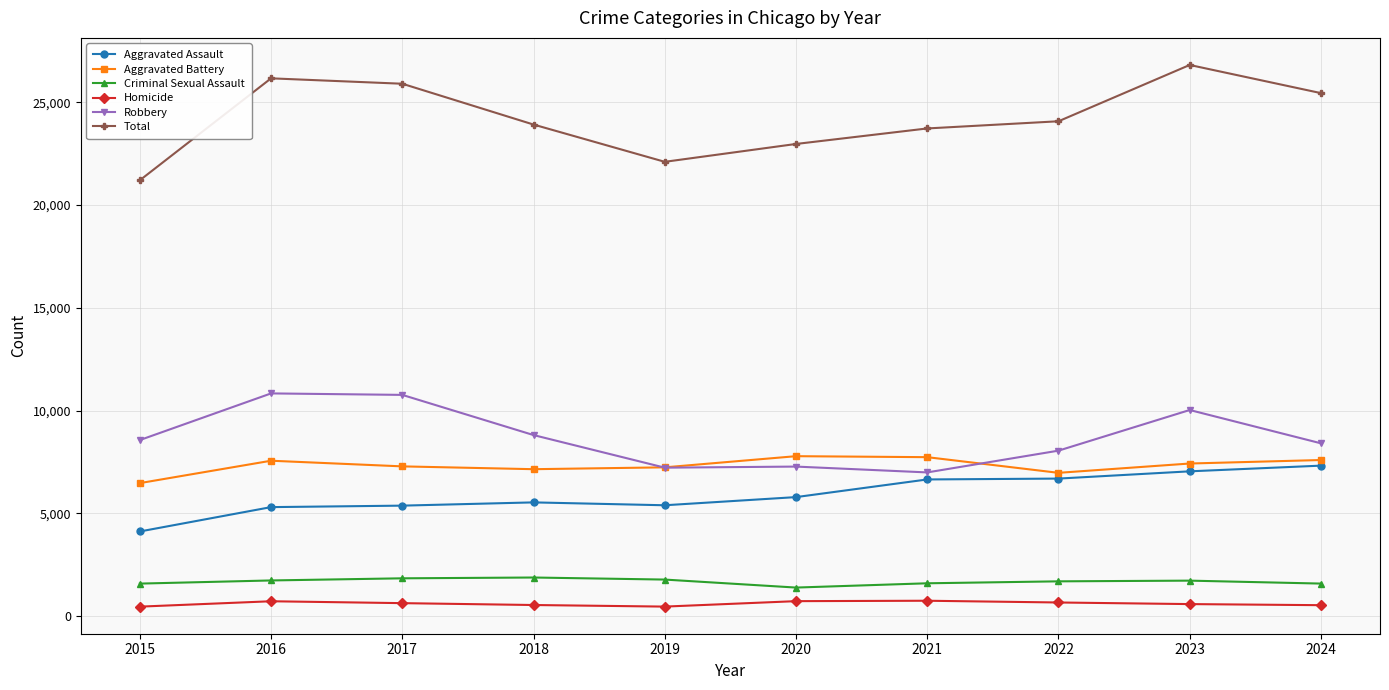

What is the sum of all Criminal Sexual Assault values?

16819